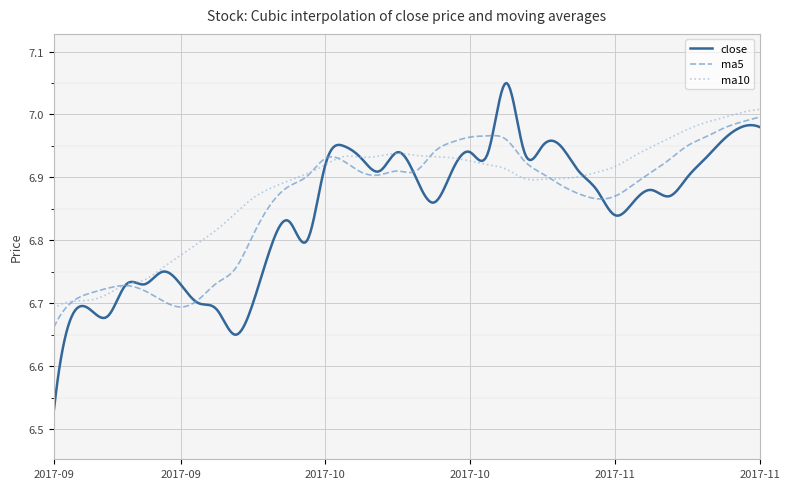

Which series has the largest range (max minus min)?

close